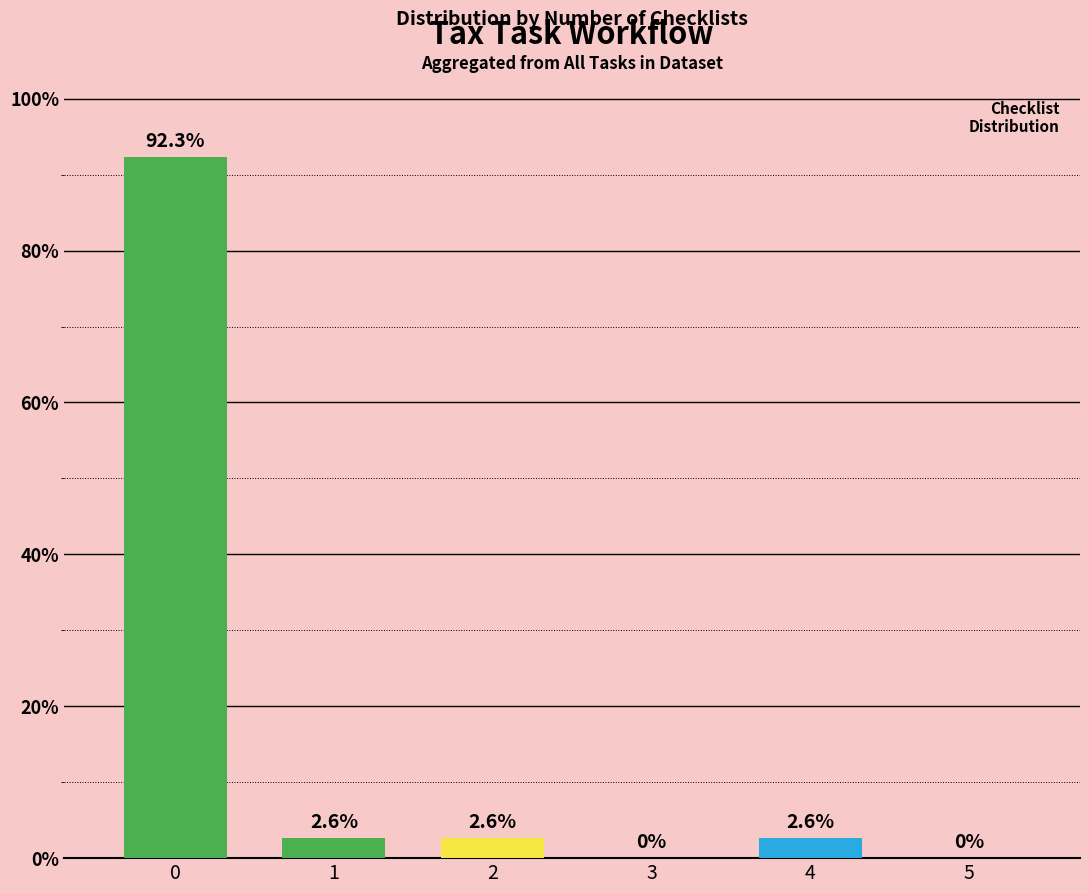

How many distinct data groups are displayed?

1